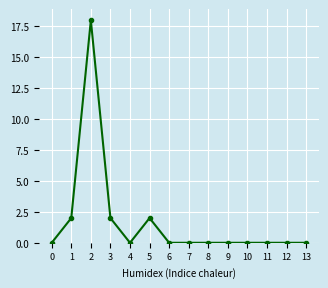

Count the values in the range 0 to 2.

13